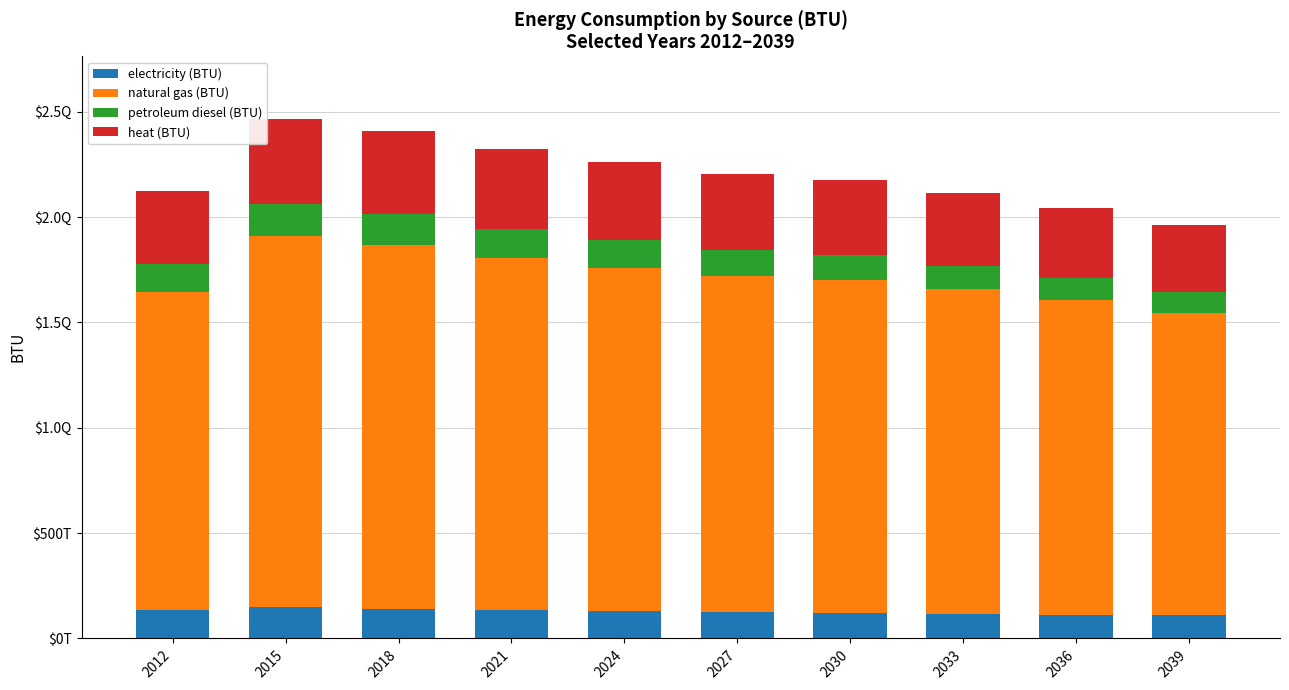

What are all the series names shown in the legend?

electricity (BTU), natural gas (BTU), petroleum diesel (BTU), heat (BTU)